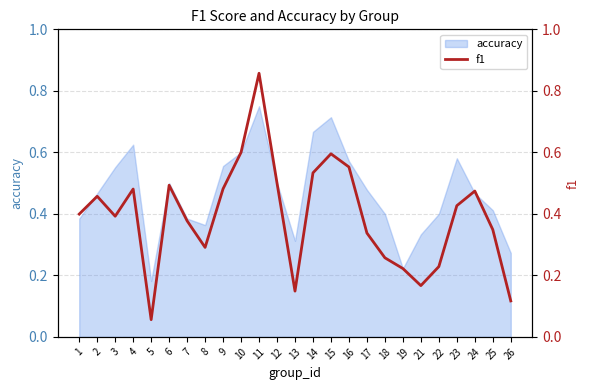

What is the change in value from 15 to 22?

-0.4